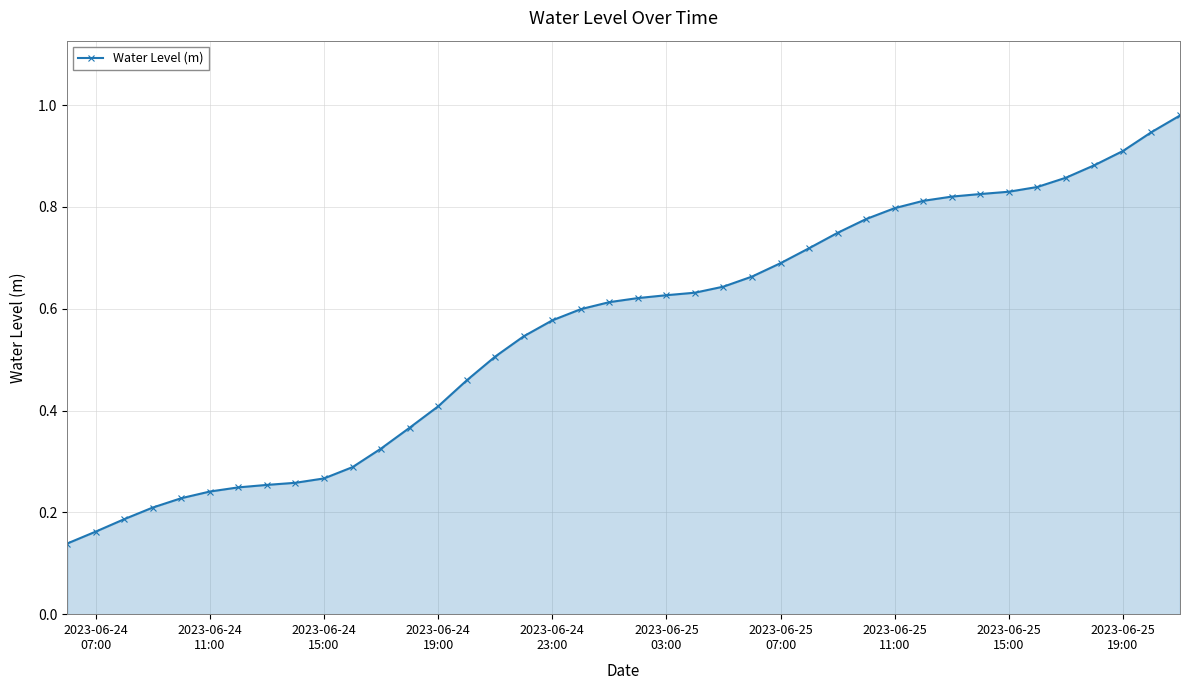

What is the sum of all values?

22.5